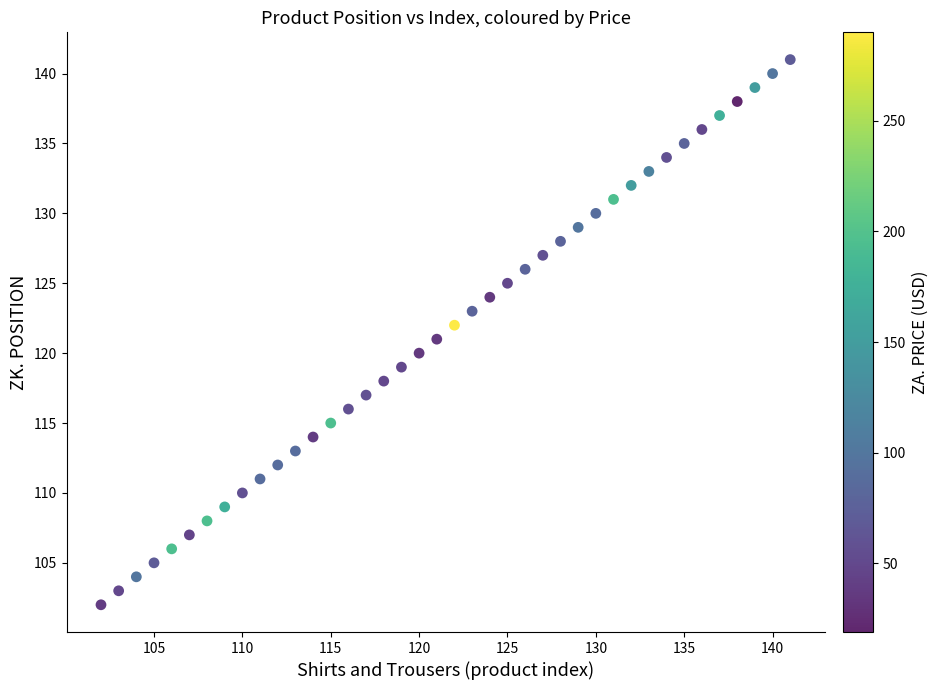

What is the range of Y values (max minus min)?

39